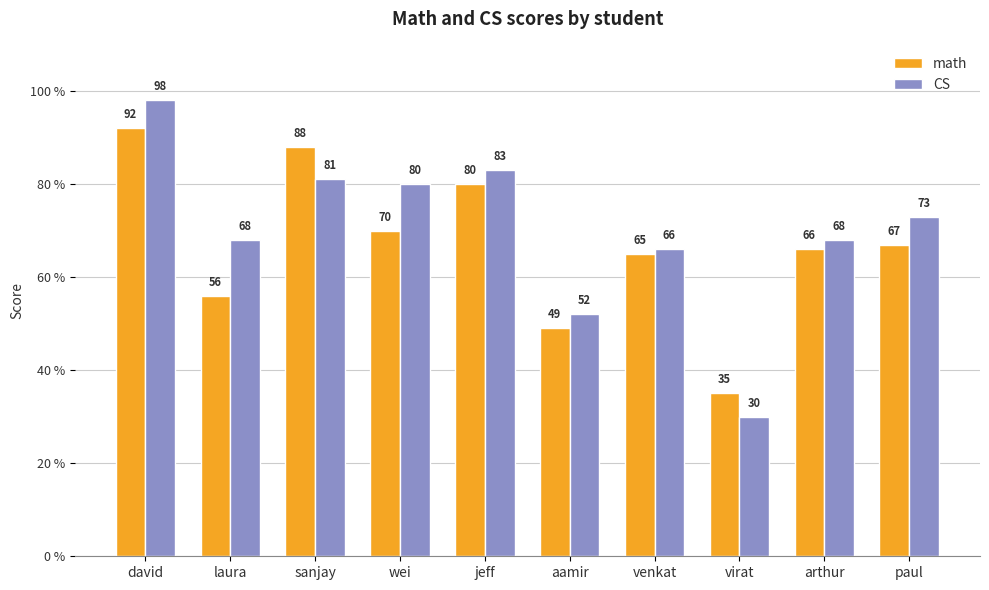

What is the greatest value displayed?

98